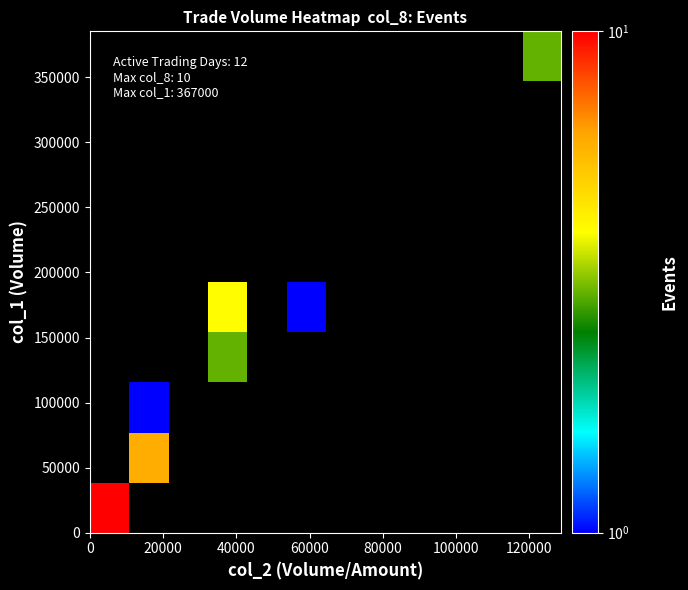

How many series are shown in this chart?

10